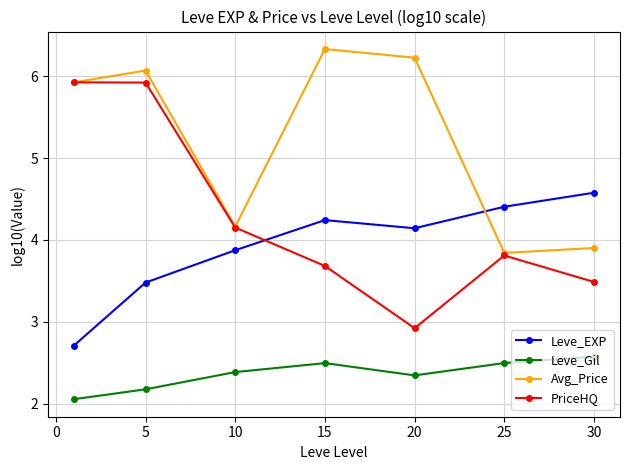

Which series has the largest total across all categories?

Avg_Price